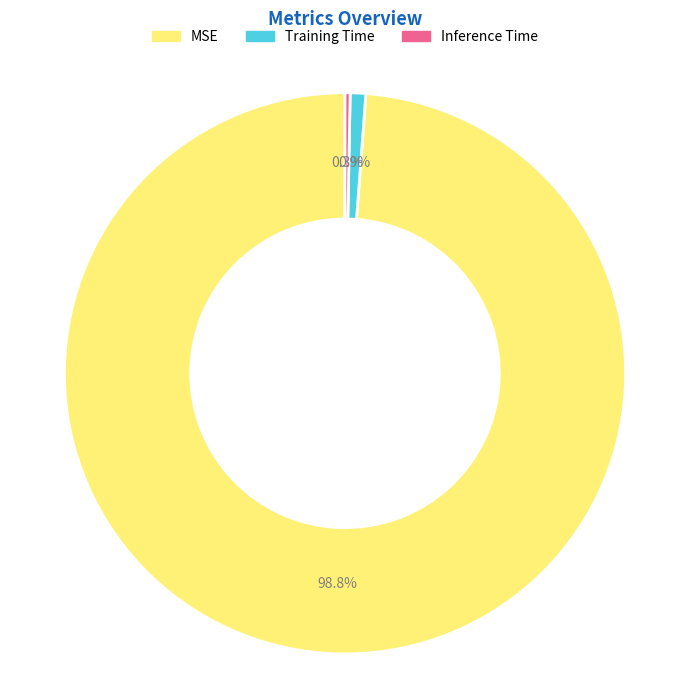

How many slices are in this pie chart?

3